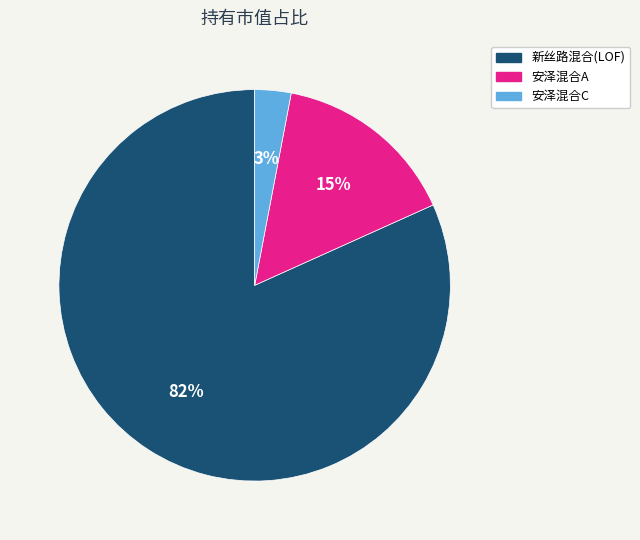

What is the smallest slice in the pie chart?

安泽混合C